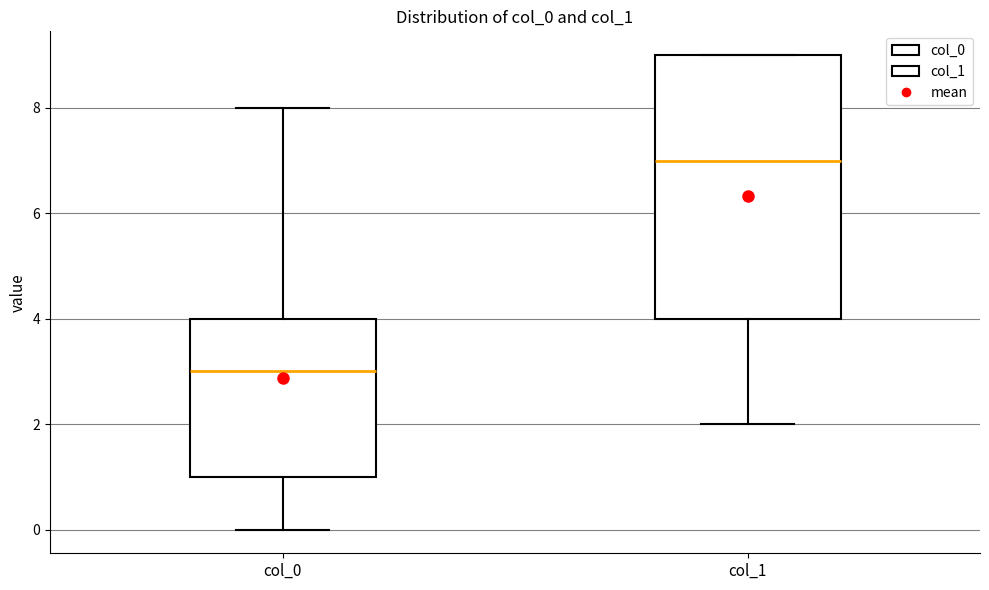

Where is the lower edge of the box for col_0 on the y-axis? The values are not printed on the chart, so give them approximately, as read against the axis.

1